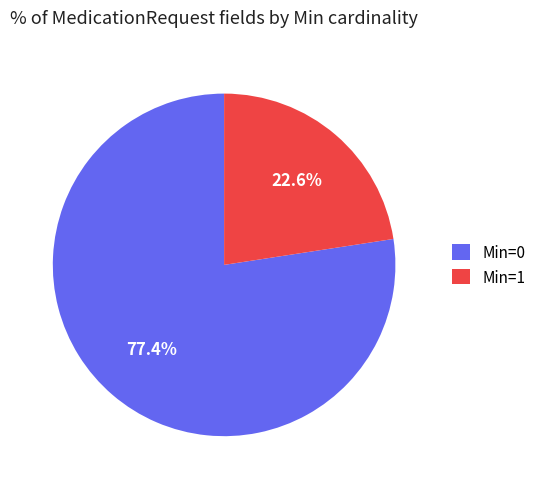

How many slices are in this pie chart?

2